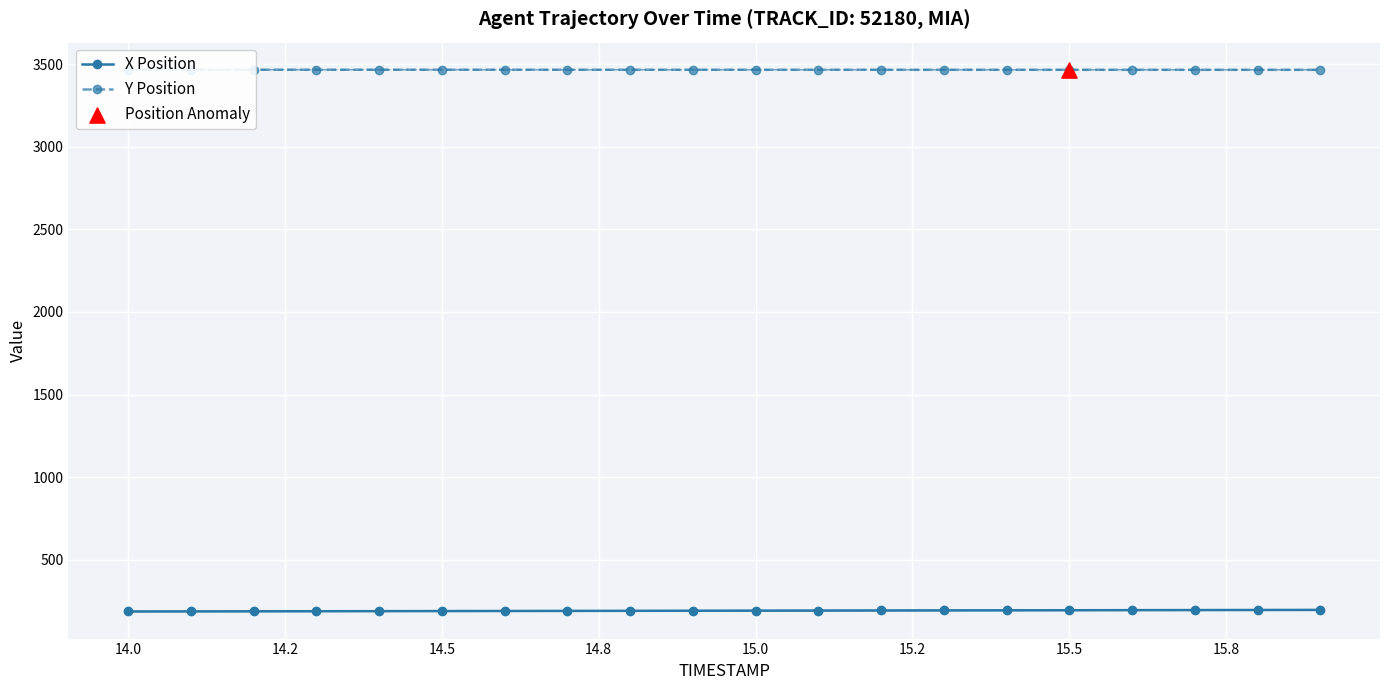

Which series has the widest spread of Y values?

X Position